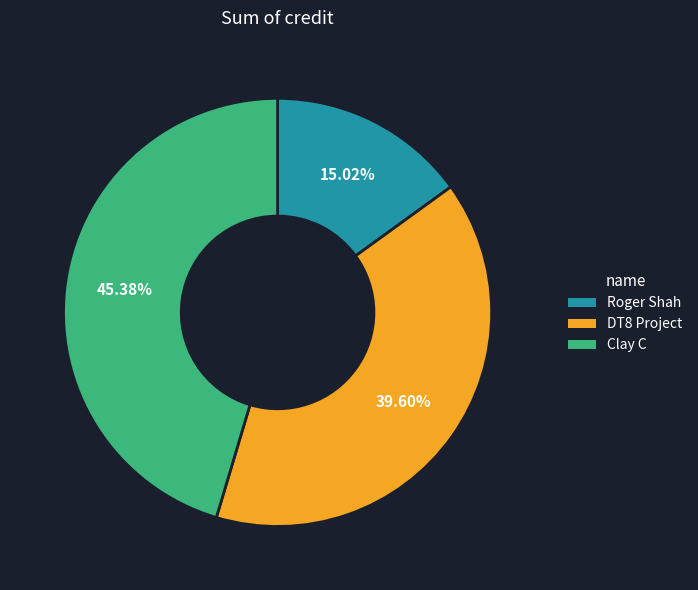

How much of the chart is everything except Roger Shah?

85.0%